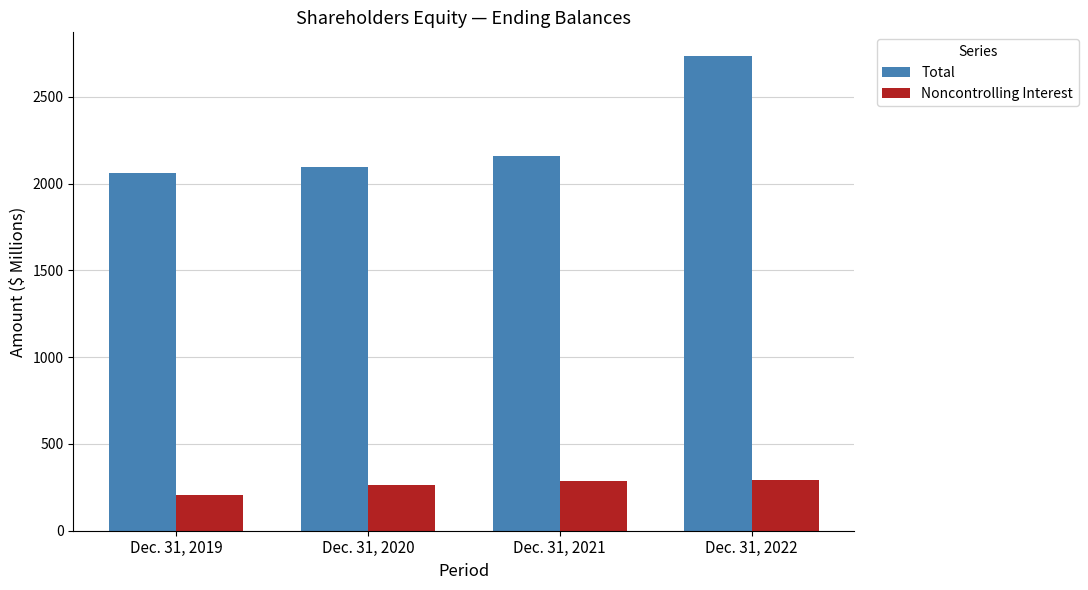

How many values in the Total series are below 2160?

2